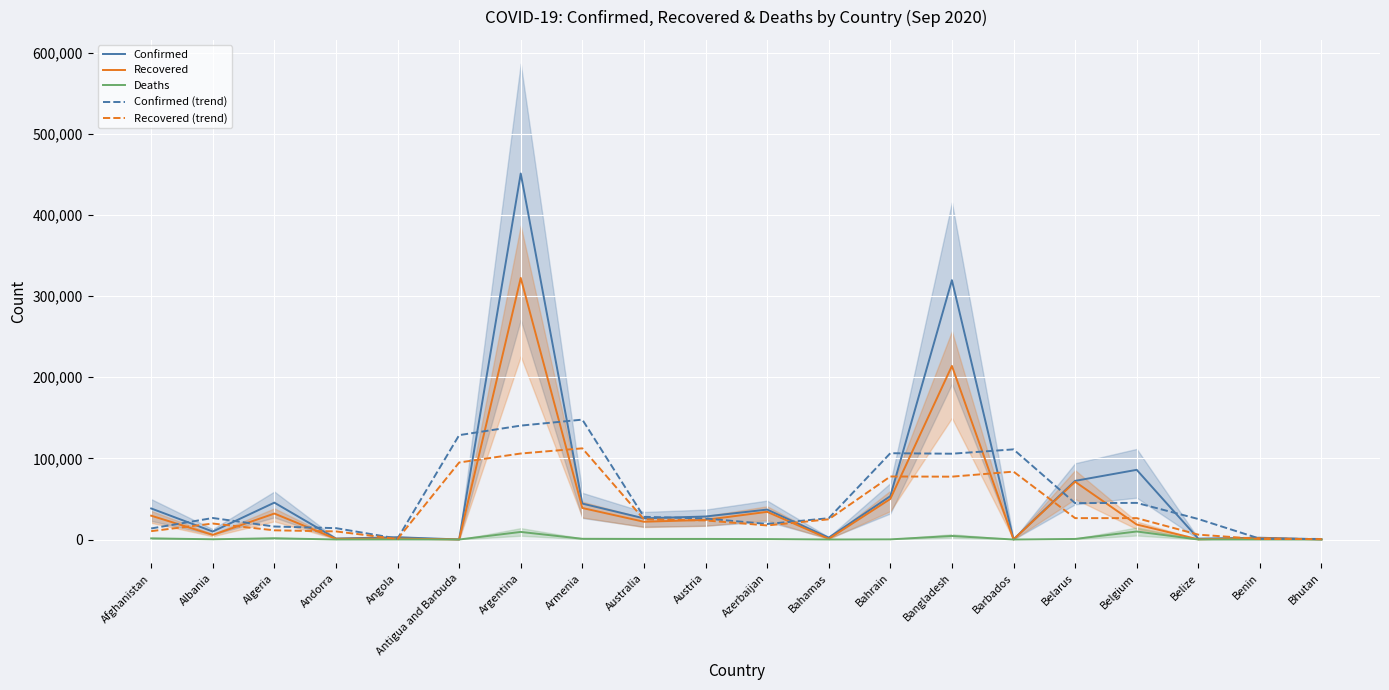

Reading right to left, extract all data points from this chart.

Confirmed: 227.0	2194.0	1101.0	85911.0	72302.0	177.0	319686.0	53433.0	2337.0	36899.0	28372.0	26130.0	44271.0	451198.0	95.0	2805.0	1199.0	45469.0	9844.0	38288.0
Recovered: 144.0	1738.0	240.0	18490.0	71205.0	150.0	213980.0	50013.0	849.0	34116.0	24171.0	21912.0	38855.0	322461.0	91.0	1144.0	909.0	32006.0	5732.0	29390.0
Deaths: 0.0	40.0	13.0	9898.0	696.0	7.0	4383.0	190.0	50.0	541.0	735.0	737.0	887.0	9361.0	3.0	113.0	53.0	1529.0	301.0	1409.0
Confirmed (trend): 685.9	997.9	25275.0	45139.0	44877.2	111113.4	105767.2	106379.2	26256.2	19155.6	25897.0	27985.7	147786.4	140409.8	128661.1	1161.4	14017.4	16011.7	26520.3	13637.4
Recovered (trend): 552.1	622.5	6003.9	26380.9	26354.5	83698.3	77481.9	77687.0	24926.9	17346.6	23525.0	24915.1	112413.5	106012.7	94950.8	628.9	9990.6	11336.5	19690.9	10302.5